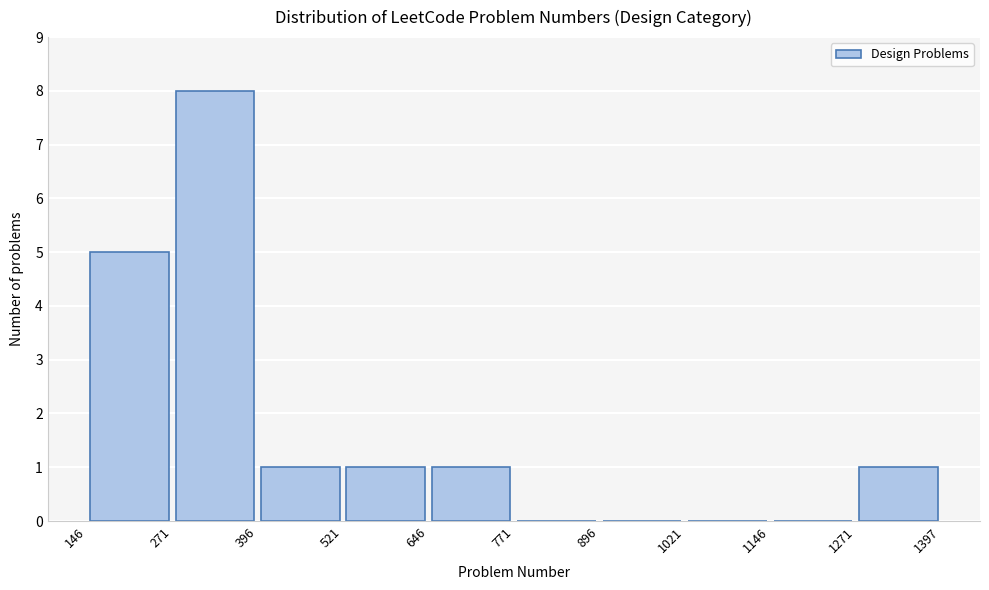

Over which range of the x-axis is the bar tallest?

271 to 396